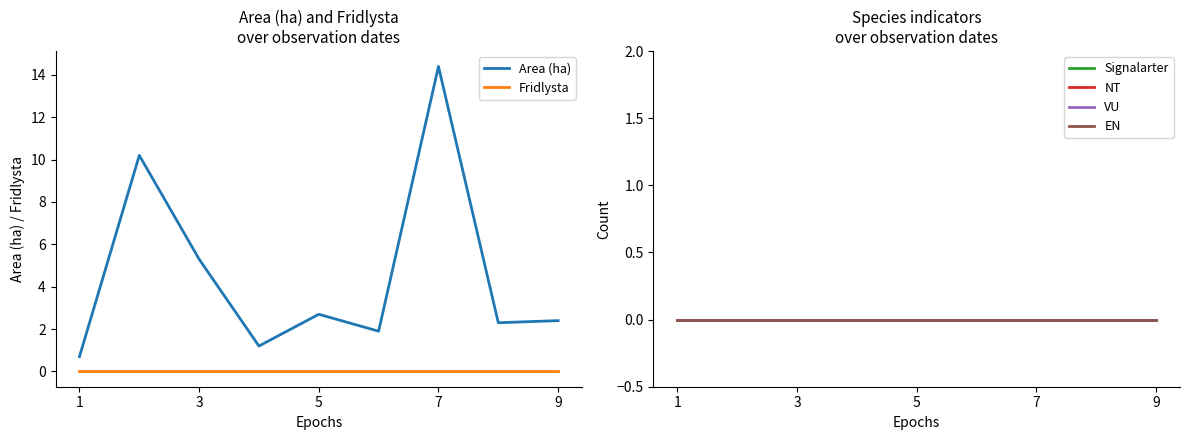

How many lines are shown in the chart?

6